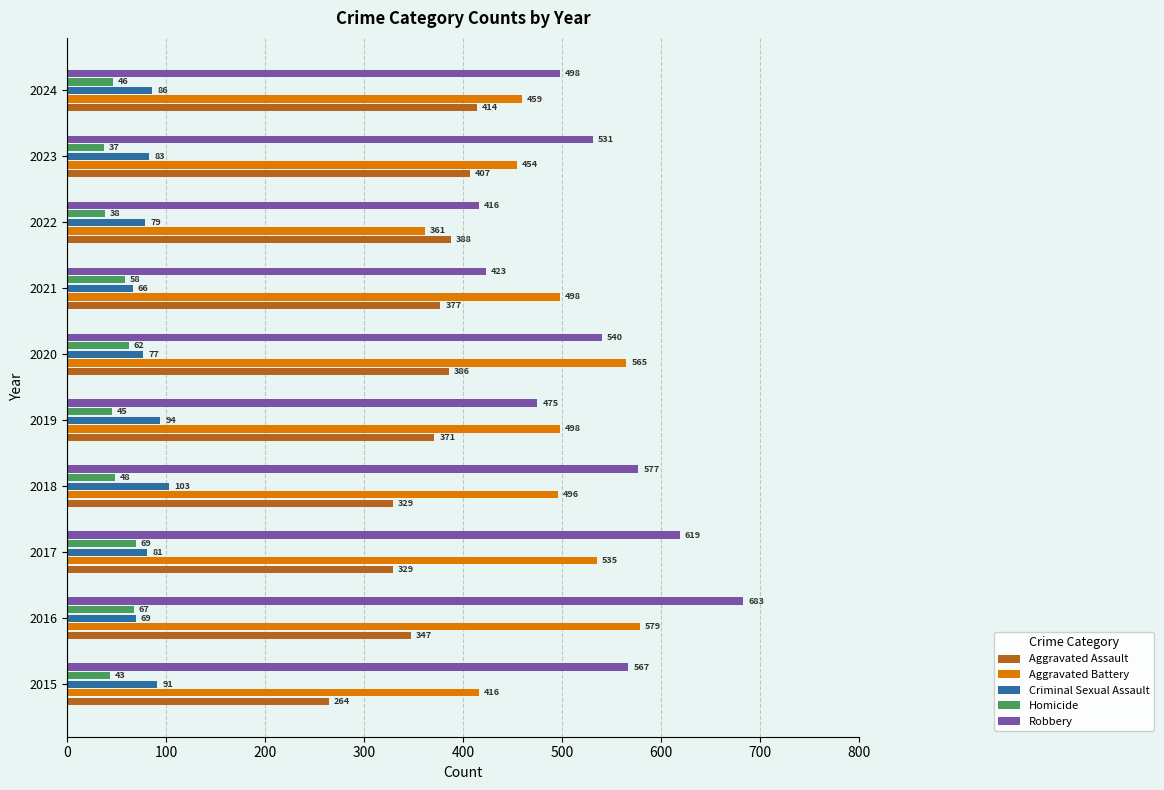

Rank the categories by Homicide value from highest to lowest.

2017, 2016, 2020, 2021, 2018, 2024, 2019, 2015, 2022, 2023